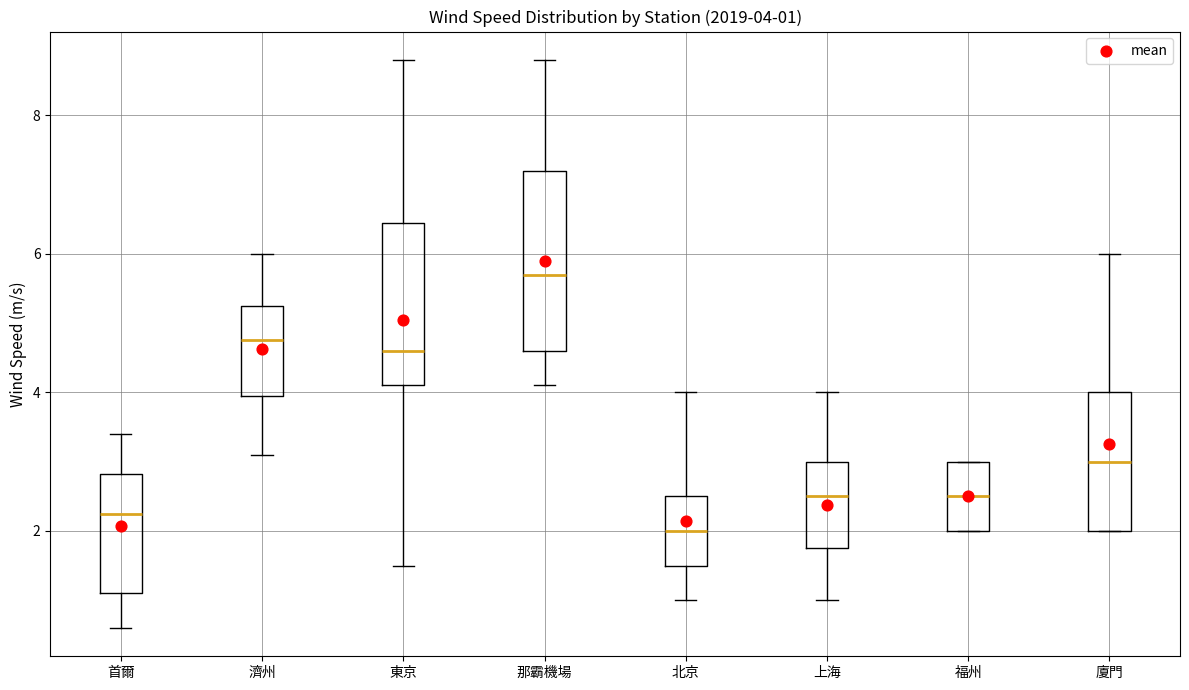

Comparing the boxes themselves (not the whiskers), which one is the tallest?

那霸機場